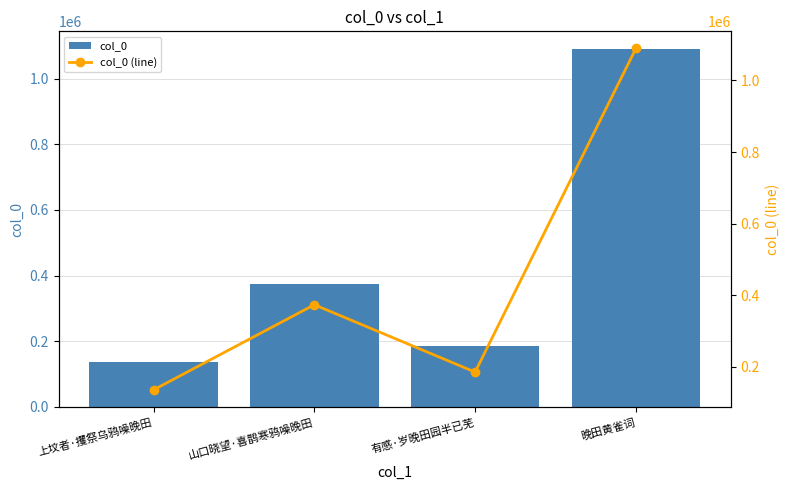

Reading right to left, list all the values displayed in this chart.

col_0: 晚田黄雀词=1089375	有感·岁晚田园半已芜=185264	山口晓望·喜鹊寒鸦噪晚田=373378	上坟者·攫祭乌鸦噪晚田=135564
col_0 (line): 晚田黄雀词=1089375	有感·岁晚田园半已芜=185264	山口晓望·喜鹊寒鸦噪晚田=373378	上坟者·攫祭乌鸦噪晚田=135564